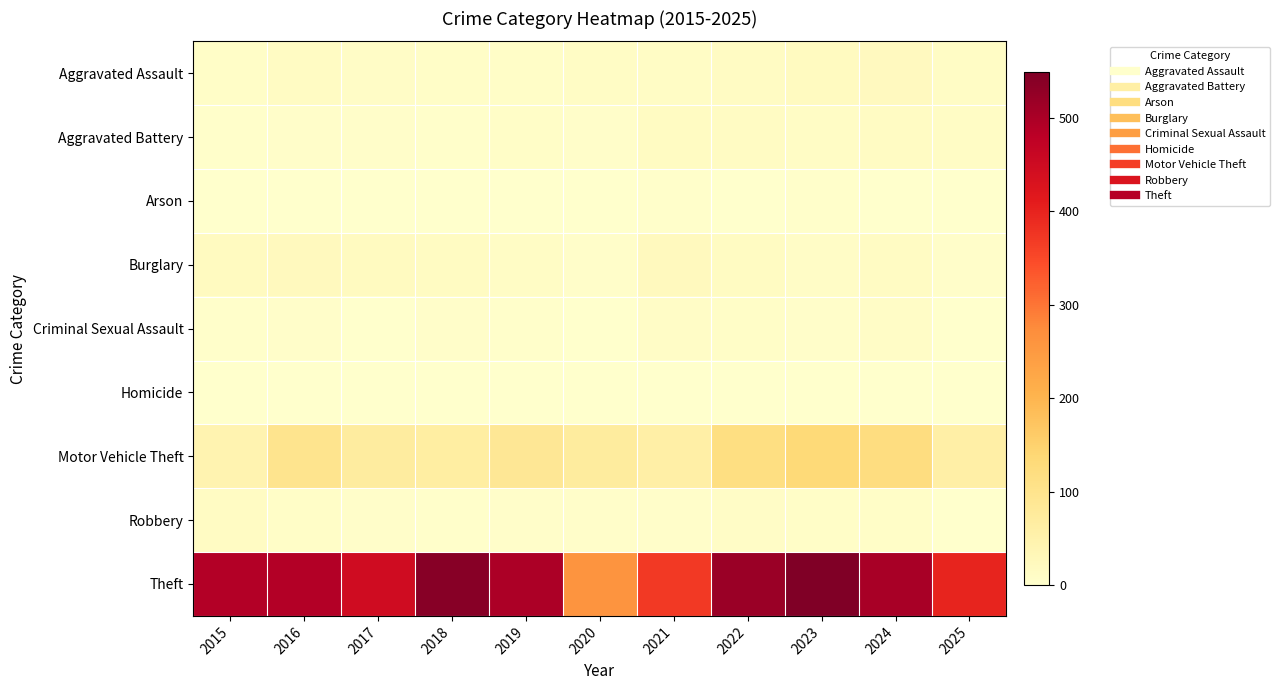

List the series in order of their peak value, highest first.

Theft, Motor Vehicle Theft, Burglary, Aggravated Assault, Aggravated Battery, Robbery, Criminal Sexual Assault, Arson, Homicide